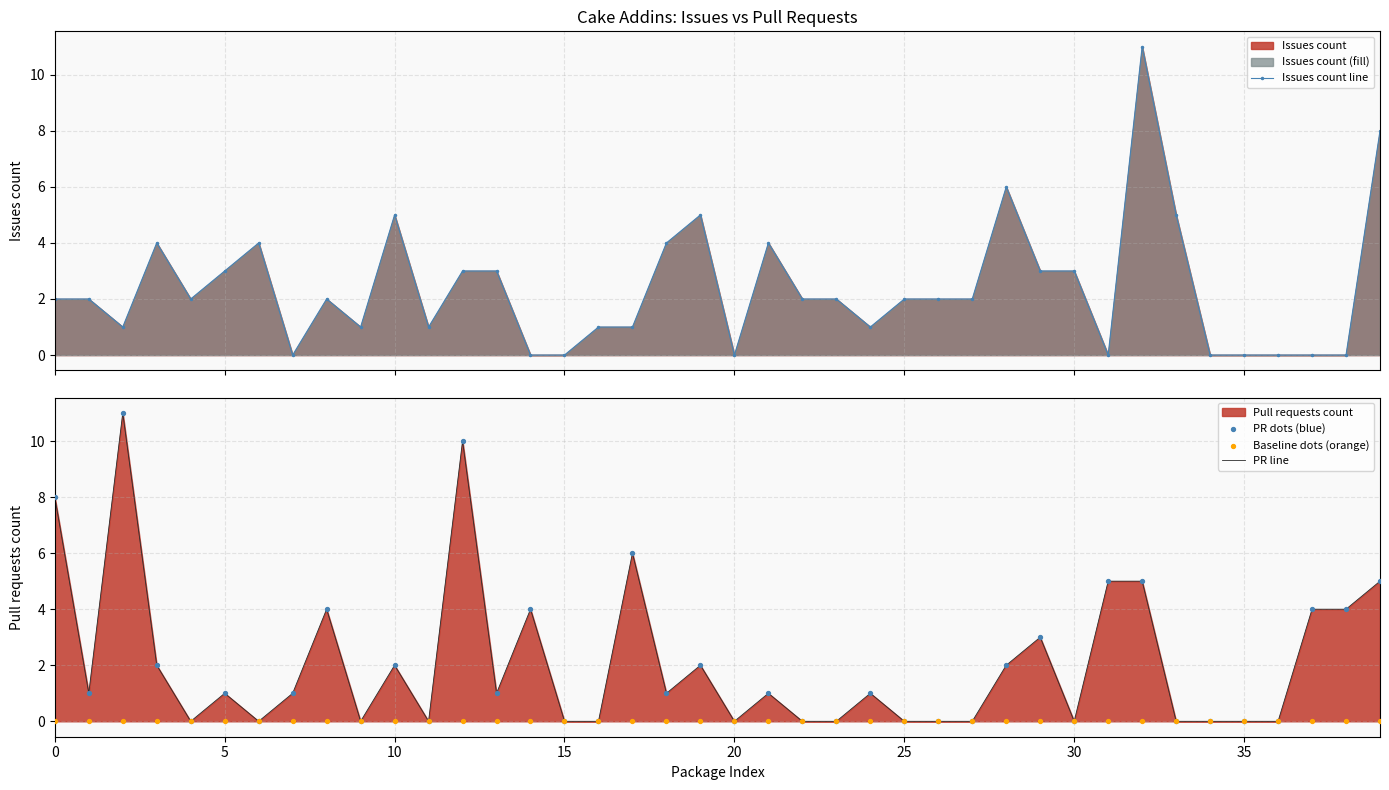

What is the maximum value for PR line?

11